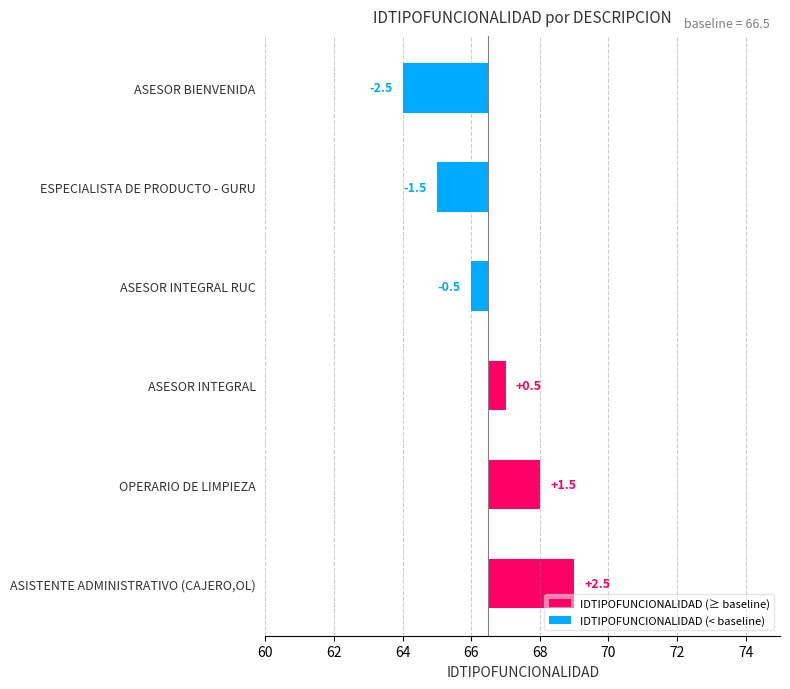

How many bars are there in each group?

2